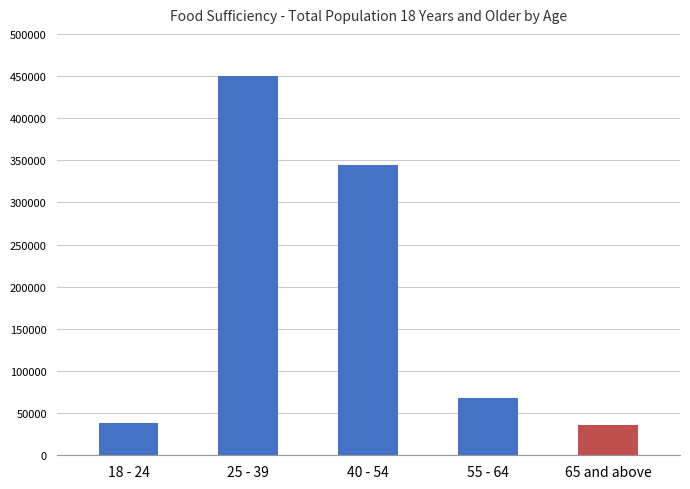

What is the label of the 4th bar from the left?

55 - 64